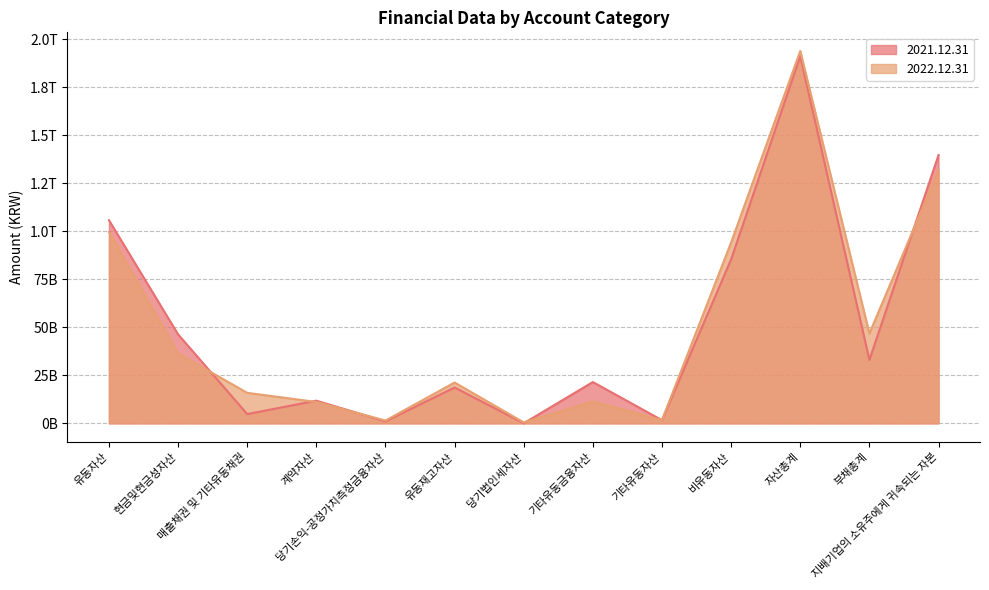

What is the label of the 13th point from the right?

유동자산